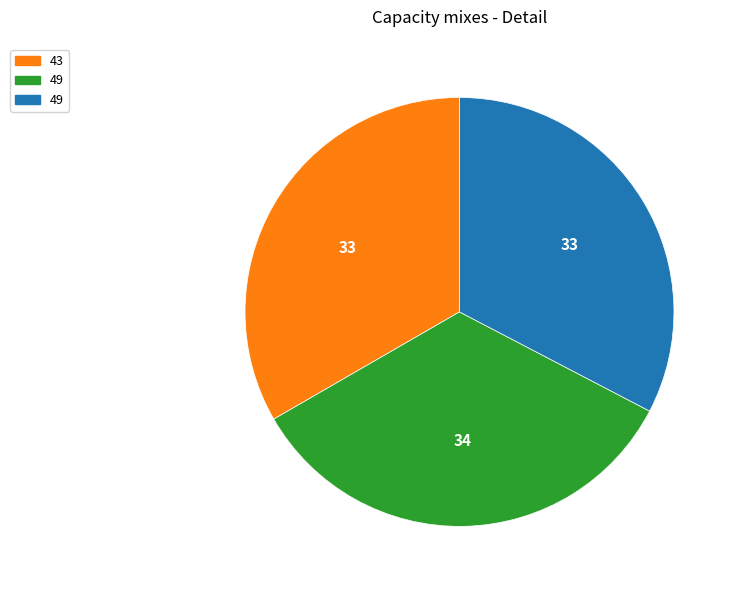

Does any single category account for the majority?

No